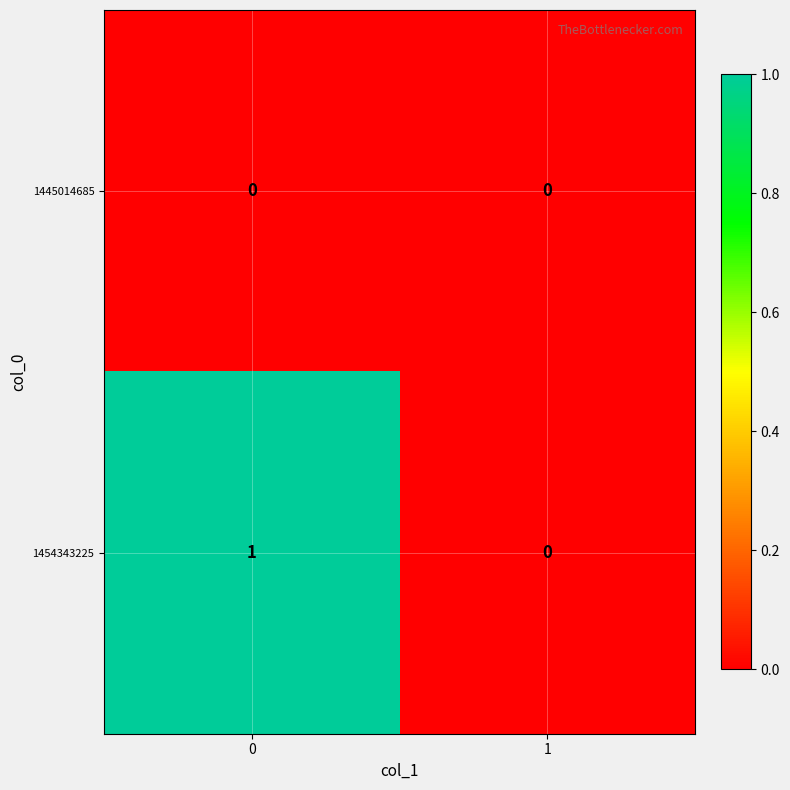

List the series in order of their overall mean, highest first.

1454343225, 1445014685